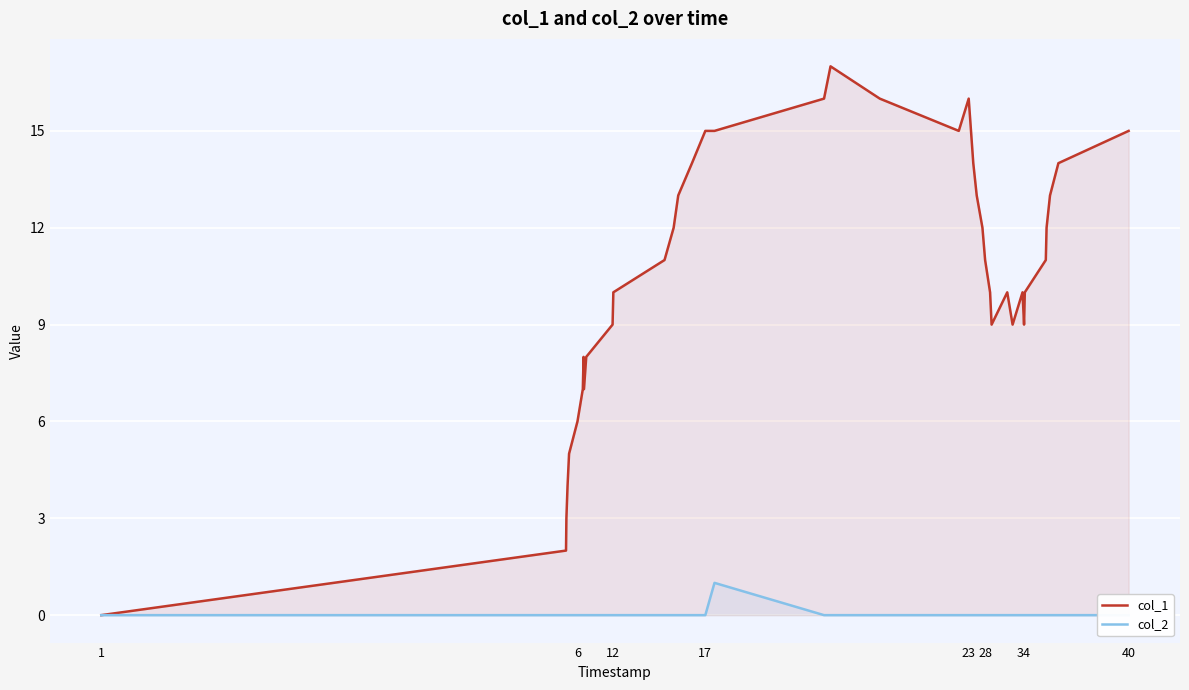

What is the highest value of the col_1 series?

17